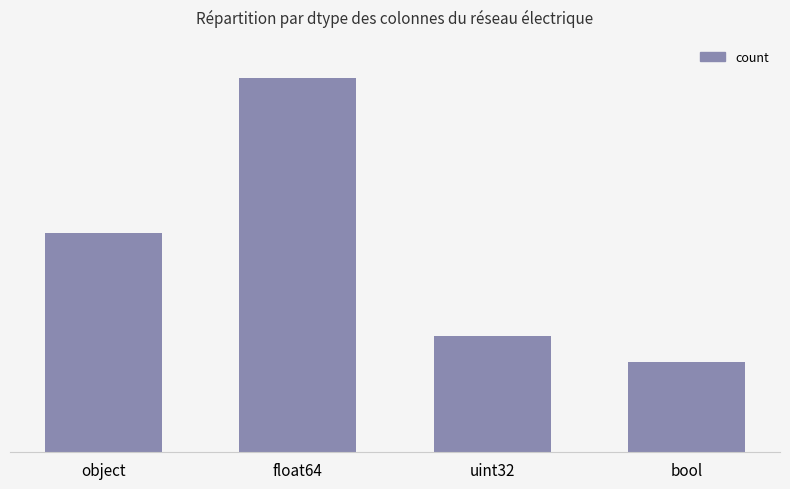

What is the label of the 1st bar from the right?

bool